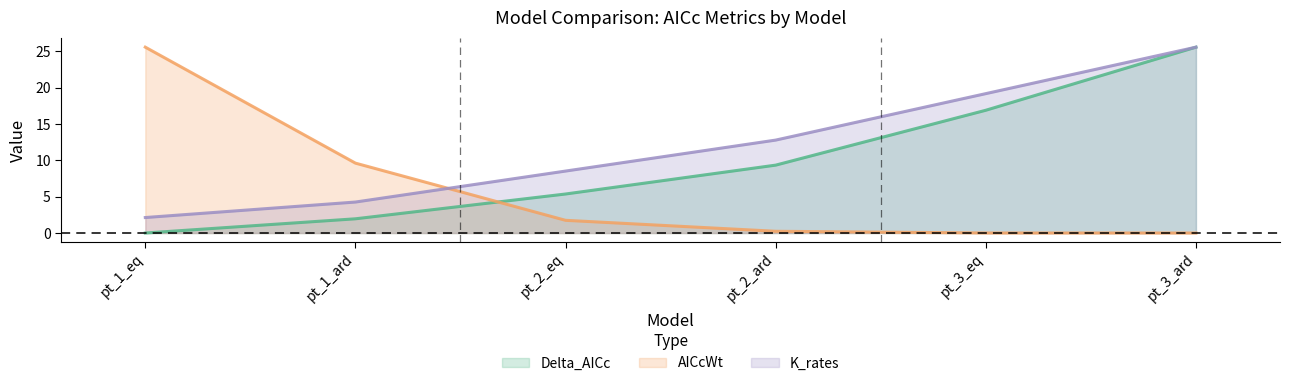

What is the value of the AICcWt point at the 4th from the left?

0.2